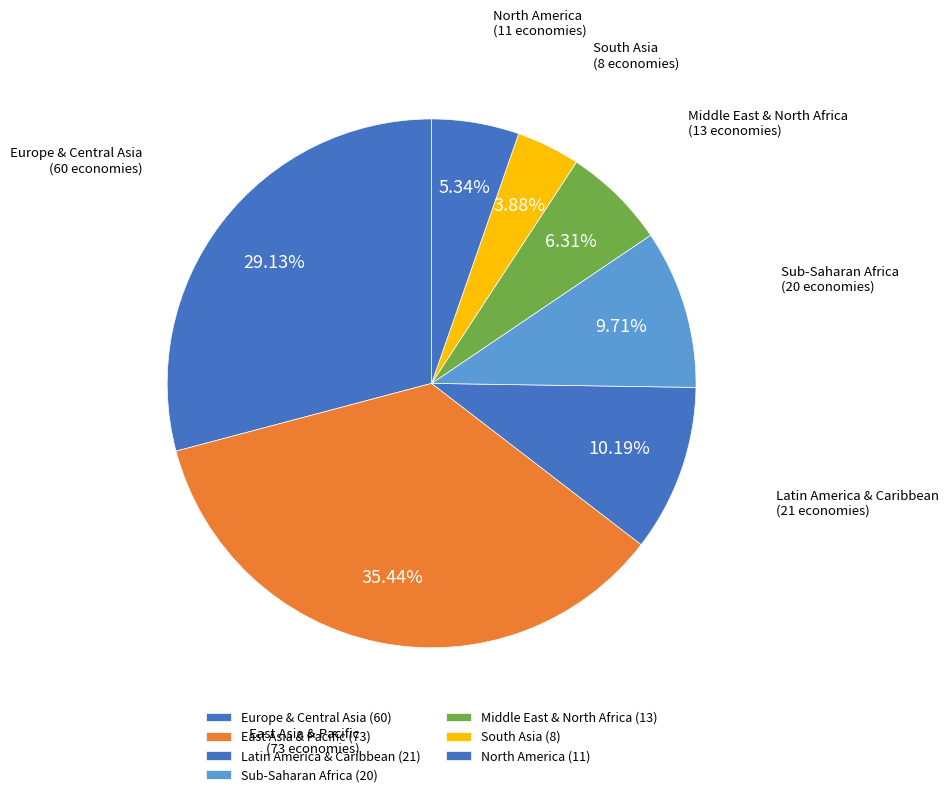

Count the number of slices in the pie.

7